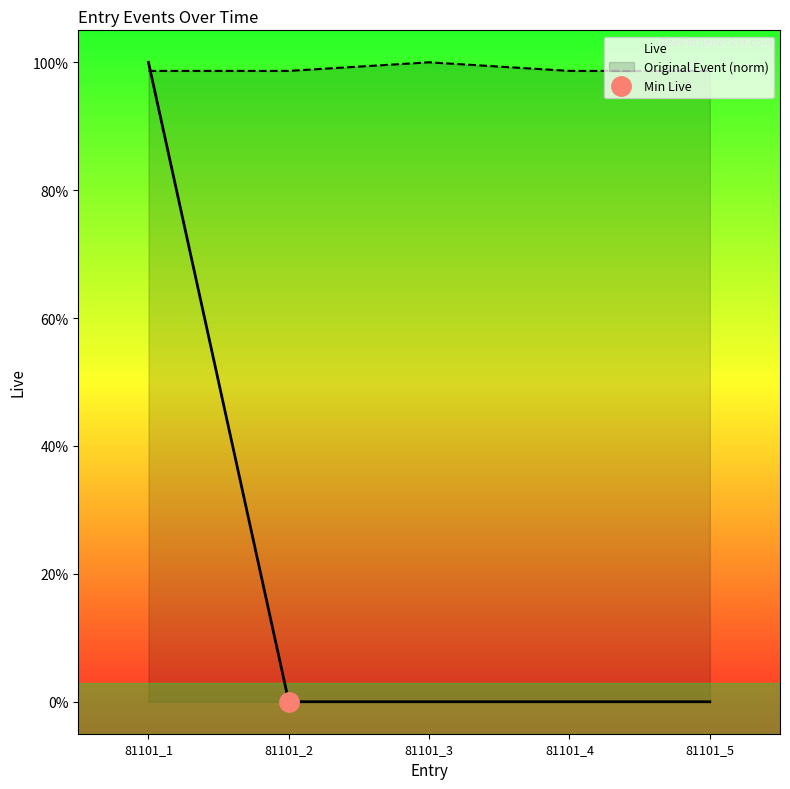

How many Original Event (norm) values are between 0 and 1?

5